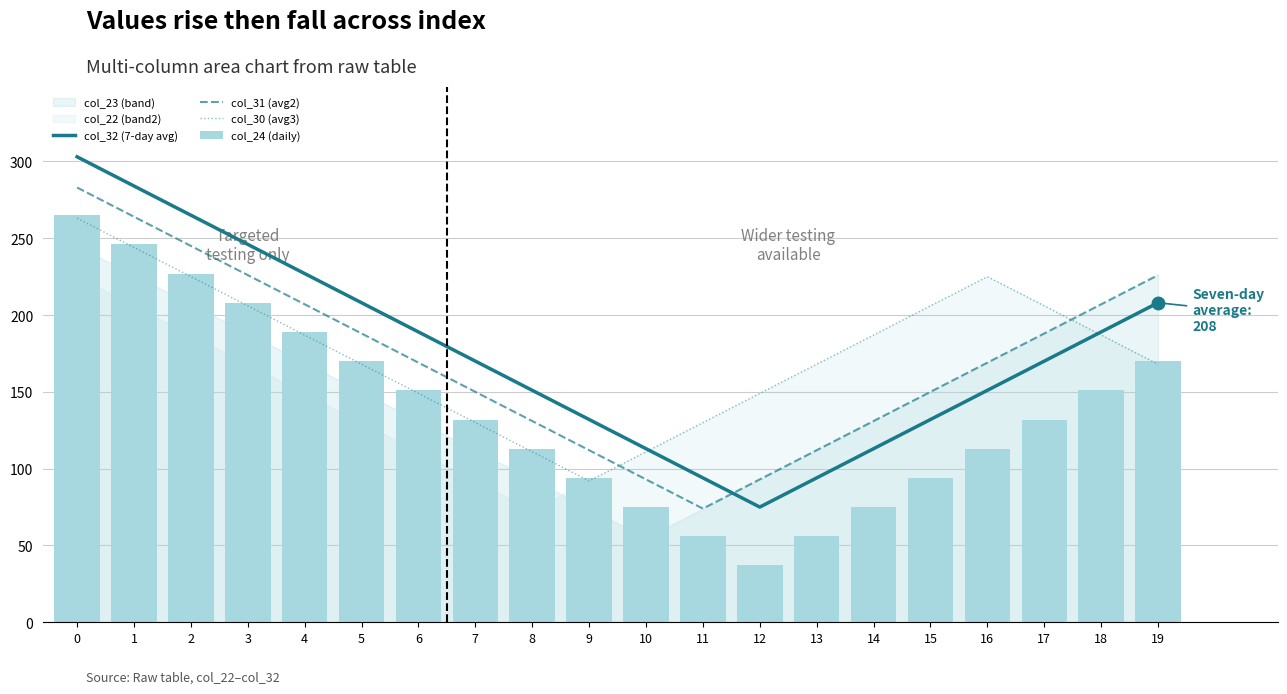

How many groups of bars are there?

20